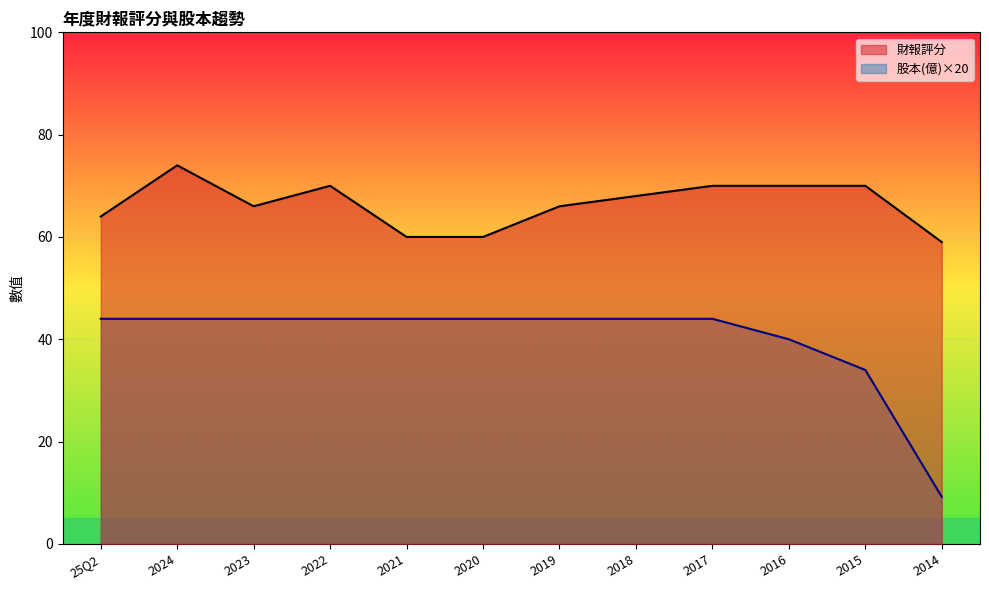

True or false: 財報評分 has more than 2 points higher than both neighbors.

False